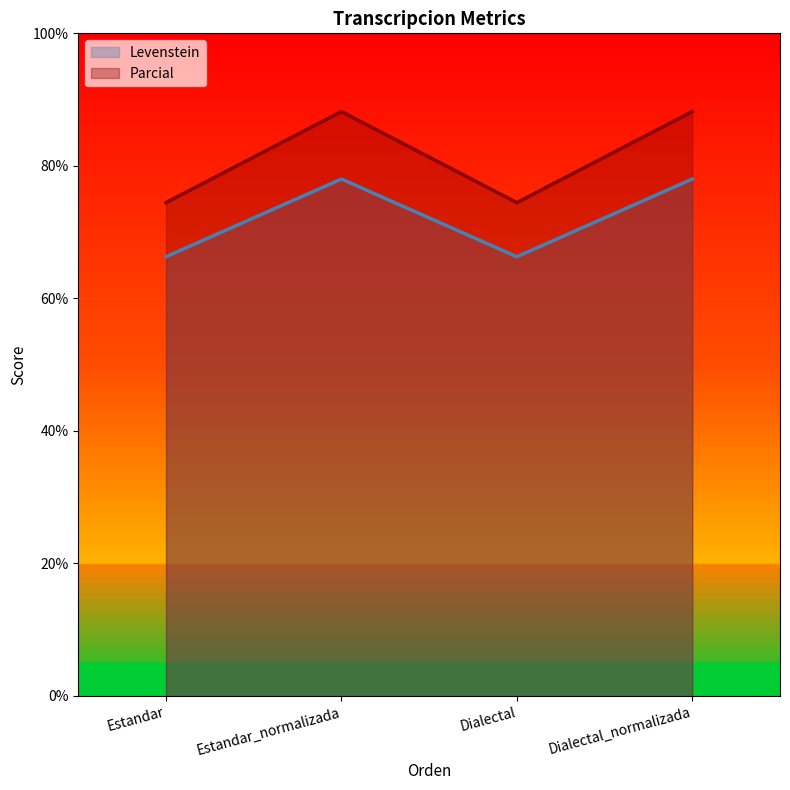

Which series has the largest total across all categories?

Parcial